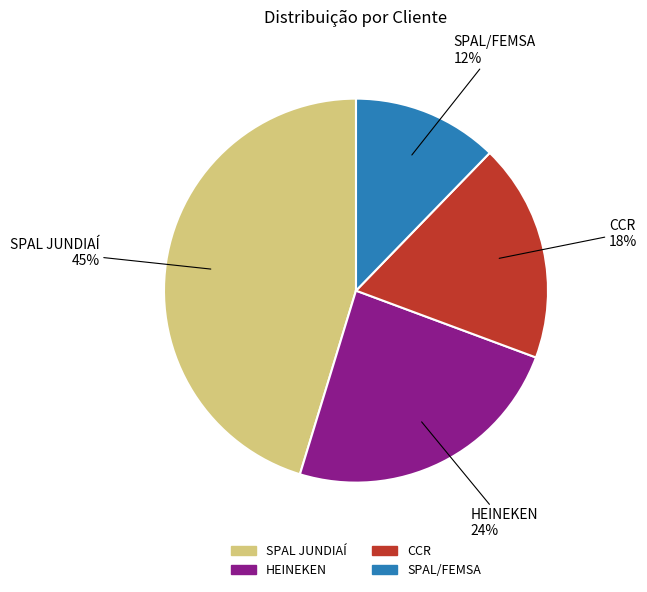

To the nearest percent, what is the difference between the CCR and SPAL/FEMSA slice percentages?

6%